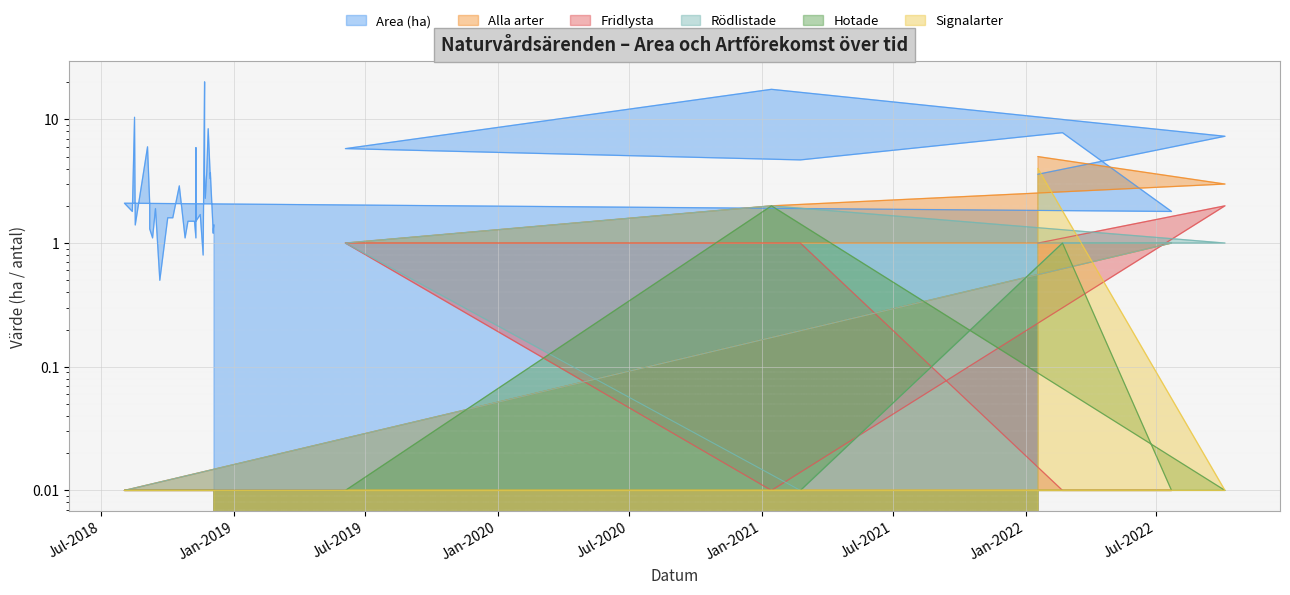

Reading right to left, list all the values displayed in this chart.

Area (ha): 2018-12-04=1.4	2018-12-03=1.3	2018-12-03=1.2	2018-11-29=3.7	2018-11-29=3.3	2018-11-26=8.4	2018-11-24=3.8	2018-11-22=2.3	2018-11-21=3.6	2018-11-21=20.1	2018-11-20=3.9	2018-11-19=0.8	2018-11-15=1.7	2018-11-09=1.5	2018-11-09=5.9	2018-11-09=1.1	2018-11-07=1.5	2018-10-29=1.5	2018-10-25=1.1	2018-10-17=2.9	2018-10-08=1.6	2018-10-01=1.6	2018-09-20=0.5	2018-09-14=1.9	2018-09-10=1.1	2018-09-06=1.3	2018-09-06=2.1	2018-09-03=6.0	2018-08-17=1.4	2018-08-16=10.4	2018-08-13=1.8	2018-08-02=2.1	2022-07-22=1.8	2022-02-21=7.8	2022-02-21=7.8	2021-02-23=4.7	2019-06-04=5.8	2021-01-14=17.5	2022-10-04=7.3	2022-01-18=3.6
Alla arter: 2018-12-04=0.0	2018-12-03=0.0	2018-12-03=0.0	2018-11-29=0.0	2018-11-29=0.0	2018-11-26=0.0	2018-11-24=0.0	2018-11-22=0.0	2018-11-21=0.0	2018-11-21=0.0	2018-11-20=0.0	2018-11-19=0.0	2018-11-15=0.0	2018-11-09=0.0	2018-11-09=0.0	2018-11-09=0.0	2018-11-07=0.0	2018-10-29=0.0	2018-10-25=0.0	2018-10-17=0.0	2018-10-08=0.0	2018-10-01=0.0	2018-09-20=0.0	2018-09-14=0.0	2018-09-10=0.0	2018-09-06=0.0	2018-09-06=0.0	2018-09-03=0.0	2018-08-17=0.0	2018-08-16=0.0	2018-08-13=0.0	2018-08-02=0.0	2022-07-22=1.0	2022-02-21=1.0	2022-02-21=1.0	2021-02-23=1.0	2019-06-04=1.0	2021-01-14=2.0	2022-10-04=3.0	2022-01-18=5.0
Fridlysta: 2018-12-04=0.0	2018-12-03=0.0	2018-12-03=0.0	2018-11-29=0.0	2018-11-29=0.0	2018-11-26=0.0	2018-11-24=0.0	2018-11-22=0.0	2018-11-21=0.0	2018-11-21=0.0	2018-11-20=0.0	2018-11-19=0.0	2018-11-15=0.0	2018-11-09=0.0	2018-11-09=0.0	2018-11-09=0.0	2018-11-07=0.0	2018-10-29=0.0	2018-10-25=0.0	2018-10-17=0.0	2018-10-08=0.0	2018-10-01=0.0	2018-09-20=0.0	2018-09-14=0.0	2018-09-10=0.0	2018-09-06=0.0	2018-09-06=0.0	2018-09-03=0.0	2018-08-17=0.0	2018-08-16=0.0	2018-08-13=0.0	2018-08-02=0.0	2022-07-22=0.0	2022-02-21=0.0	2022-02-21=0.0	2021-02-23=1.0	2019-06-04=1.0	2021-01-14=0.0	2022-10-04=2.0	2022-01-18=1.0
Rödlistade: 2018-12-04=0.0	2018-12-03=0.0	2018-12-03=0.0	2018-11-29=0.0	2018-11-29=0.0	2018-11-26=0.0	2018-11-24=0.0	2018-11-22=0.0	2018-11-21=0.0	2018-11-21=0.0	2018-11-20=0.0	2018-11-19=0.0	2018-11-15=0.0	2018-11-09=0.0	2018-11-09=0.0	2018-11-09=0.0	2018-11-07=0.0	2018-10-29=0.0	2018-10-25=0.0	2018-10-17=0.0	2018-10-08=0.0	2018-10-01=0.0	2018-09-20=0.0	2018-09-14=0.0	2018-09-10=0.0	2018-09-06=0.0	2018-09-06=0.0	2018-09-03=0.0	2018-08-17=0.0	2018-08-16=0.0	2018-08-13=0.0	2018-08-02=0.0	2022-07-22=1.0	2022-02-21=1.0	2022-02-21=1.0	2021-02-23=0.0	2019-06-04=1.0	2021-01-14=2.0	2022-10-04=1.0	2022-01-18=1.0
Hotade: 2018-12-04=0.0	2018-12-03=0.0	2018-12-03=0.0	2018-11-29=0.0	2018-11-29=0.0	2018-11-26=0.0	2018-11-24=0.0	2018-11-22=0.0	2018-11-21=0.0	2018-11-21=0.0	2018-11-20=0.0	2018-11-19=0.0	2018-11-15=0.0	2018-11-09=0.0	2018-11-09=0.0	2018-11-09=0.0	2018-11-07=0.0	2018-10-29=0.0	2018-10-25=0.0	2018-10-17=0.0	2018-10-08=0.0	2018-10-01=0.0	2018-09-20=0.0	2018-09-14=0.0	2018-09-10=0.0	2018-09-06=0.0	2018-09-06=0.0	2018-09-03=0.0	2018-08-17=0.0	2018-08-16=0.0	2018-08-13=0.0	2018-08-02=0.0	2022-07-22=0.0	2022-02-21=1.0	2022-02-21=1.0	2021-02-23=0.0	2019-06-04=0.0	2021-01-14=2.0	2022-10-04=0.0	2022-01-18=0.0
Signalarter: 2018-12-04=0.0	2018-12-03=0.0	2018-12-03=0.0	2018-11-29=0.0	2018-11-29=0.0	2018-11-26=0.0	2018-11-24=0.0	2018-11-22=0.0	2018-11-21=0.0	2018-11-21=0.0	2018-11-20=0.0	2018-11-19=0.0	2018-11-15=0.0	2018-11-09=0.0	2018-11-09=0.0	2018-11-09=0.0	2018-11-07=0.0	2018-10-29=0.0	2018-10-25=0.0	2018-10-17=0.0	2018-10-08=0.0	2018-10-01=0.0	2018-09-20=0.0	2018-09-14=0.0	2018-09-10=0.0	2018-09-06=0.0	2018-09-06=0.0	2018-09-03=0.0	2018-08-17=0.0	2018-08-16=0.0	2018-08-13=0.0	2018-08-02=0.0	2022-07-22=0.0	2022-02-21=0.0	2022-02-21=0.0	2021-02-23=0.0	2019-06-04=0.0	2021-01-14=0.0	2022-10-04=0.0	2022-01-18=4.0